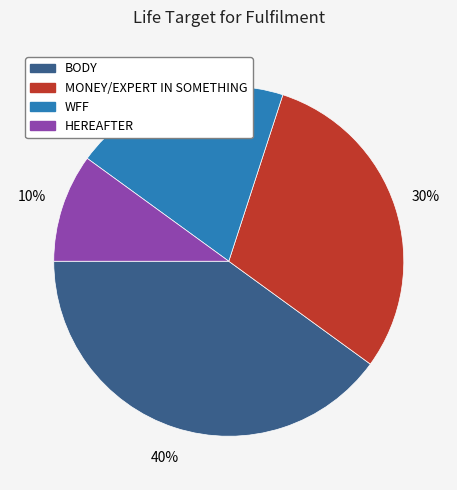

Do HEREAFTER and WFF together represent more than half of the pie?

No